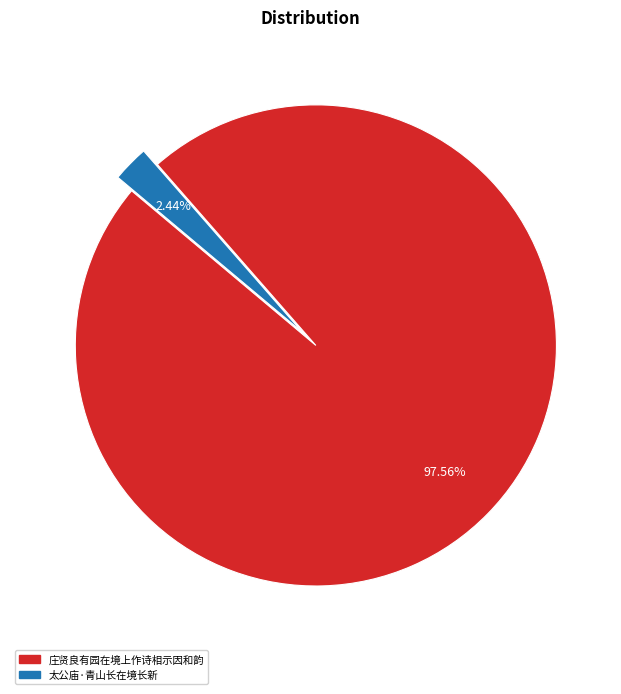

Between 太公庙·青山长在境长新 and 庄贤良有园在境上作诗相示因和韵, which is larger?

庄贤良有园在境上作诗相示因和韵